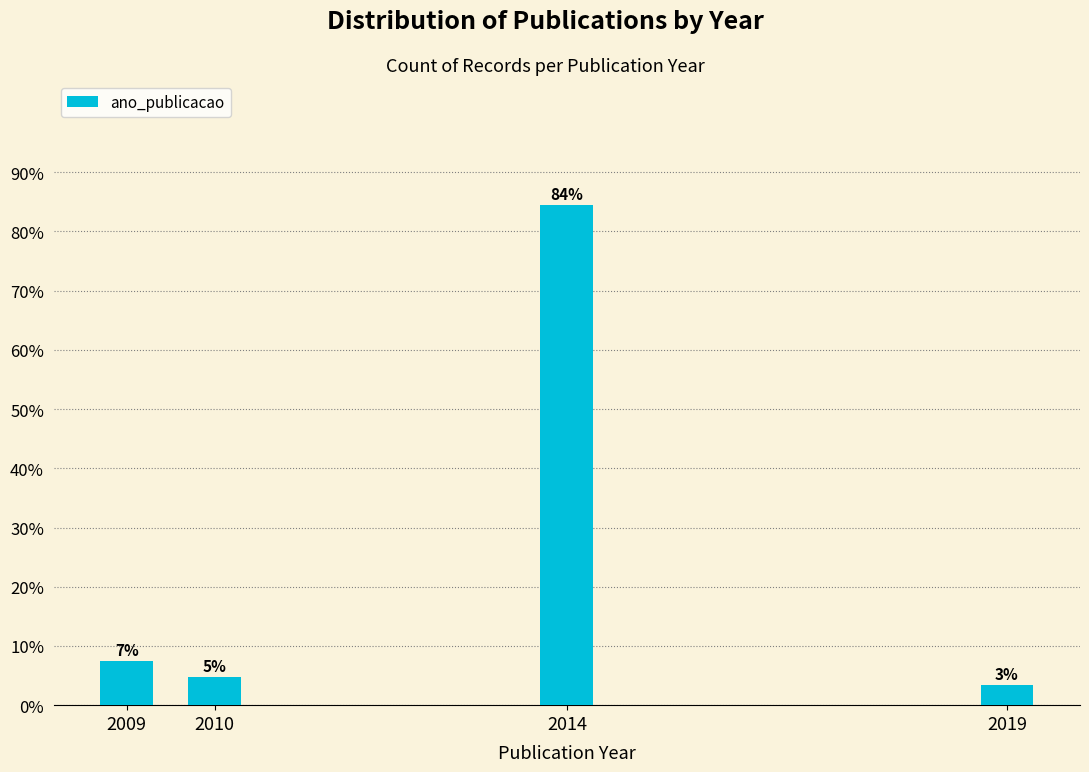

Does the chart contain any negative values?

No